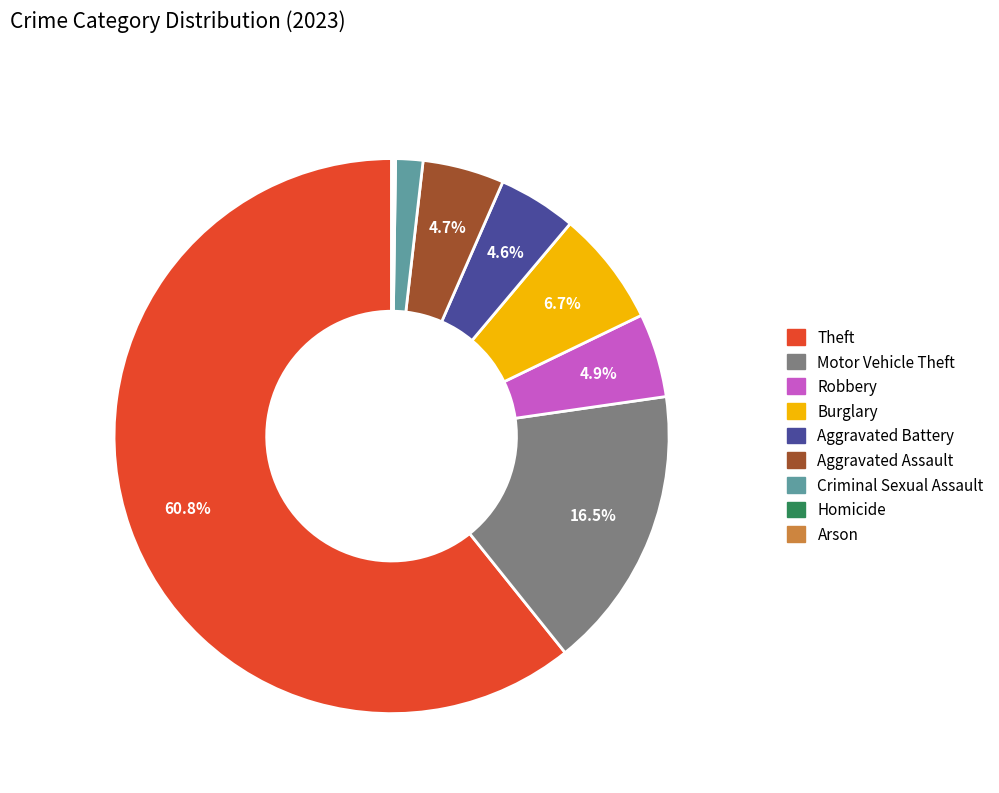

Is the sum of Robbery and Theft greater than half?

Yes